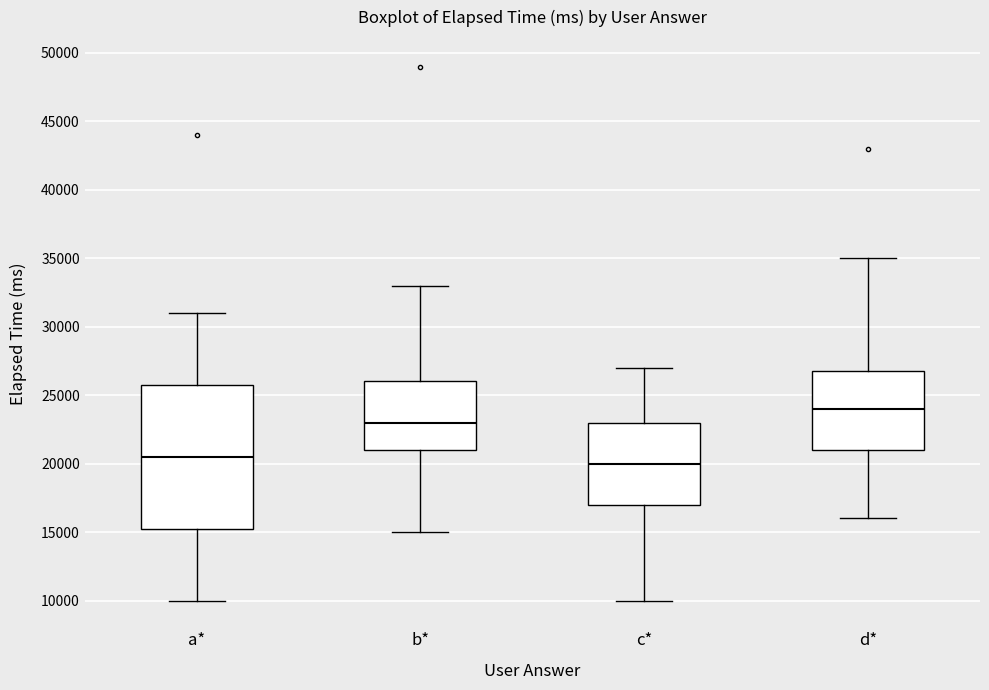

Reading left to right, read every box against the y-axis: the position of its median line, the range the box covers, and the ends of its whiskers. The values are not printed on the chart, so give them approximately, as read against the axis.

a*: median 20500, box 15500 to 26000, whiskers 10000 to 31000
b*: median 23000, box 21000 to 26000, whiskers 15000 to 33000
c*: median 20000, box 17000 to 23000, whiskers 10000 to 27000
d*: median 24000, box 21000 to 27000, whiskers 16000 to 35000